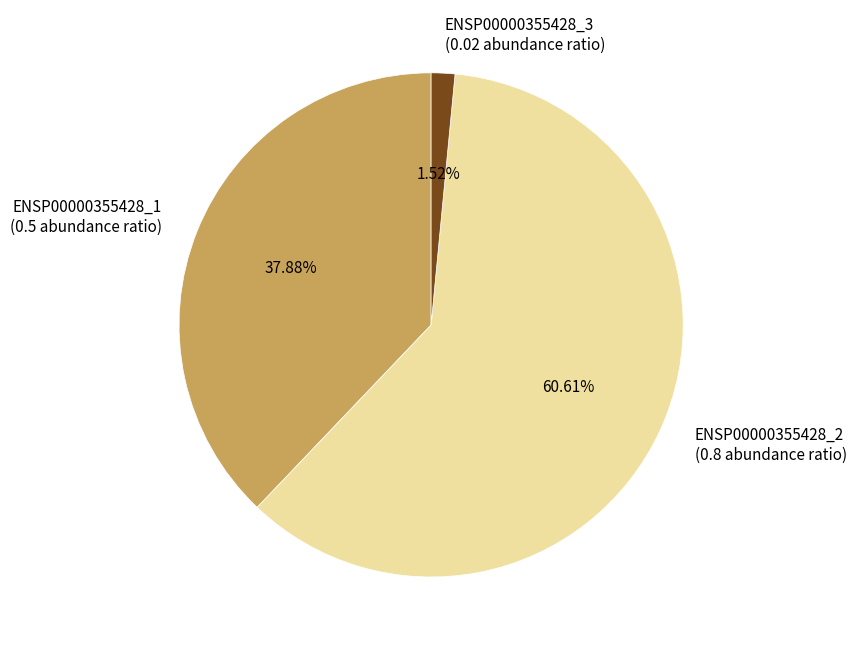

How many slices are in this pie chart?

3